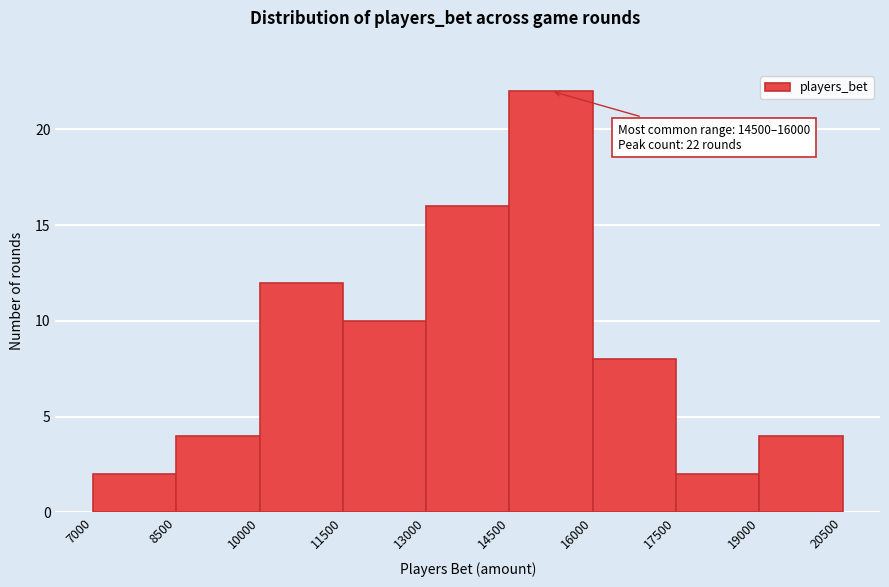

Which range on the x-axis has the tallest bar?

14500 to 16000